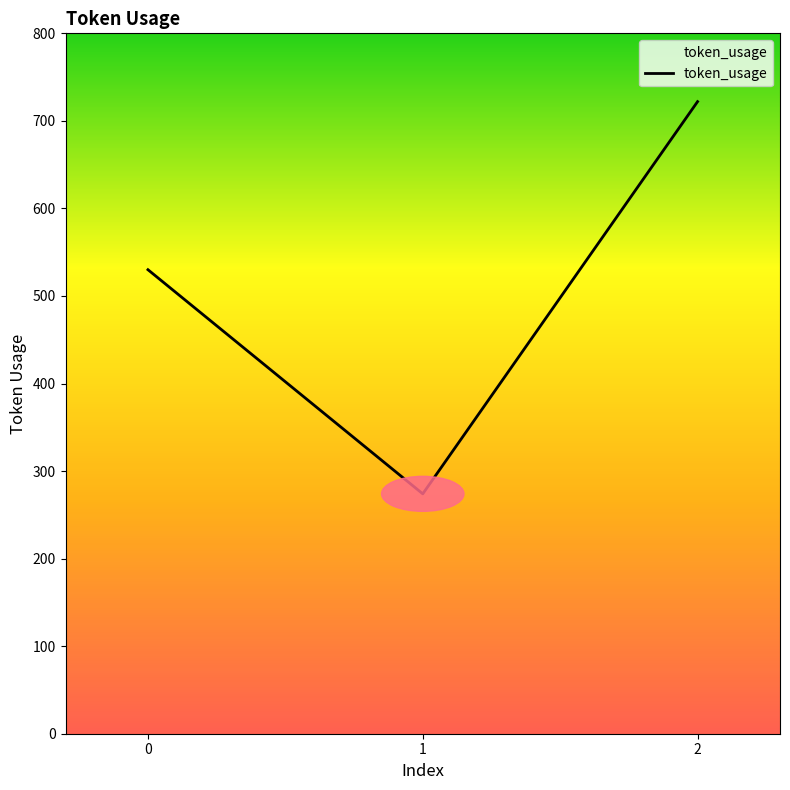

Rank the categories by value from highest to lowest.

2, 0, 1